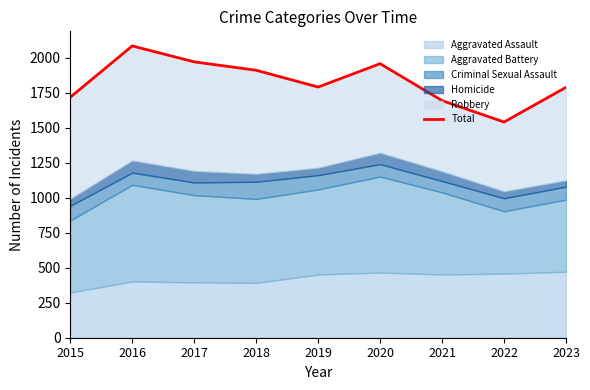

What is the ratio of the value at 2019 to the value at 2018?

0.9